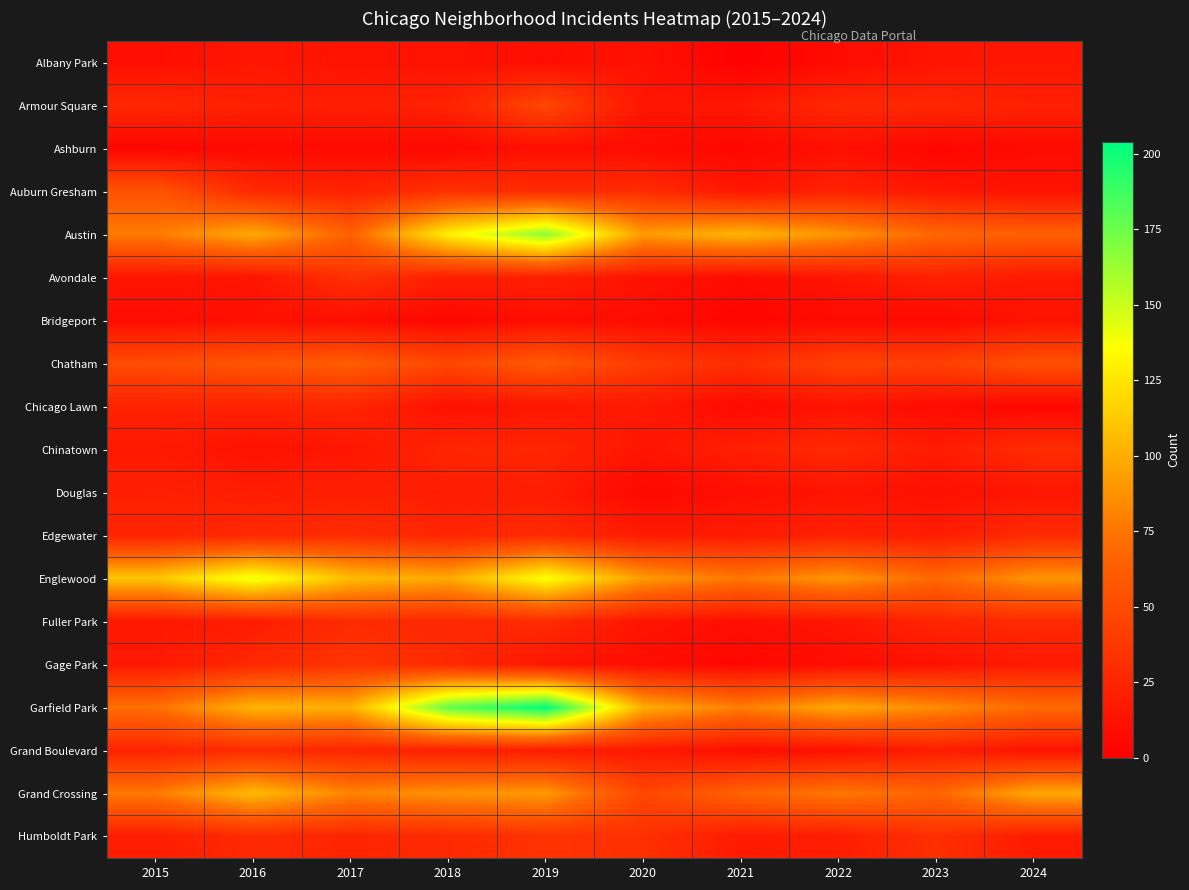

Which series has the largest total across all categories?

Garfield Park